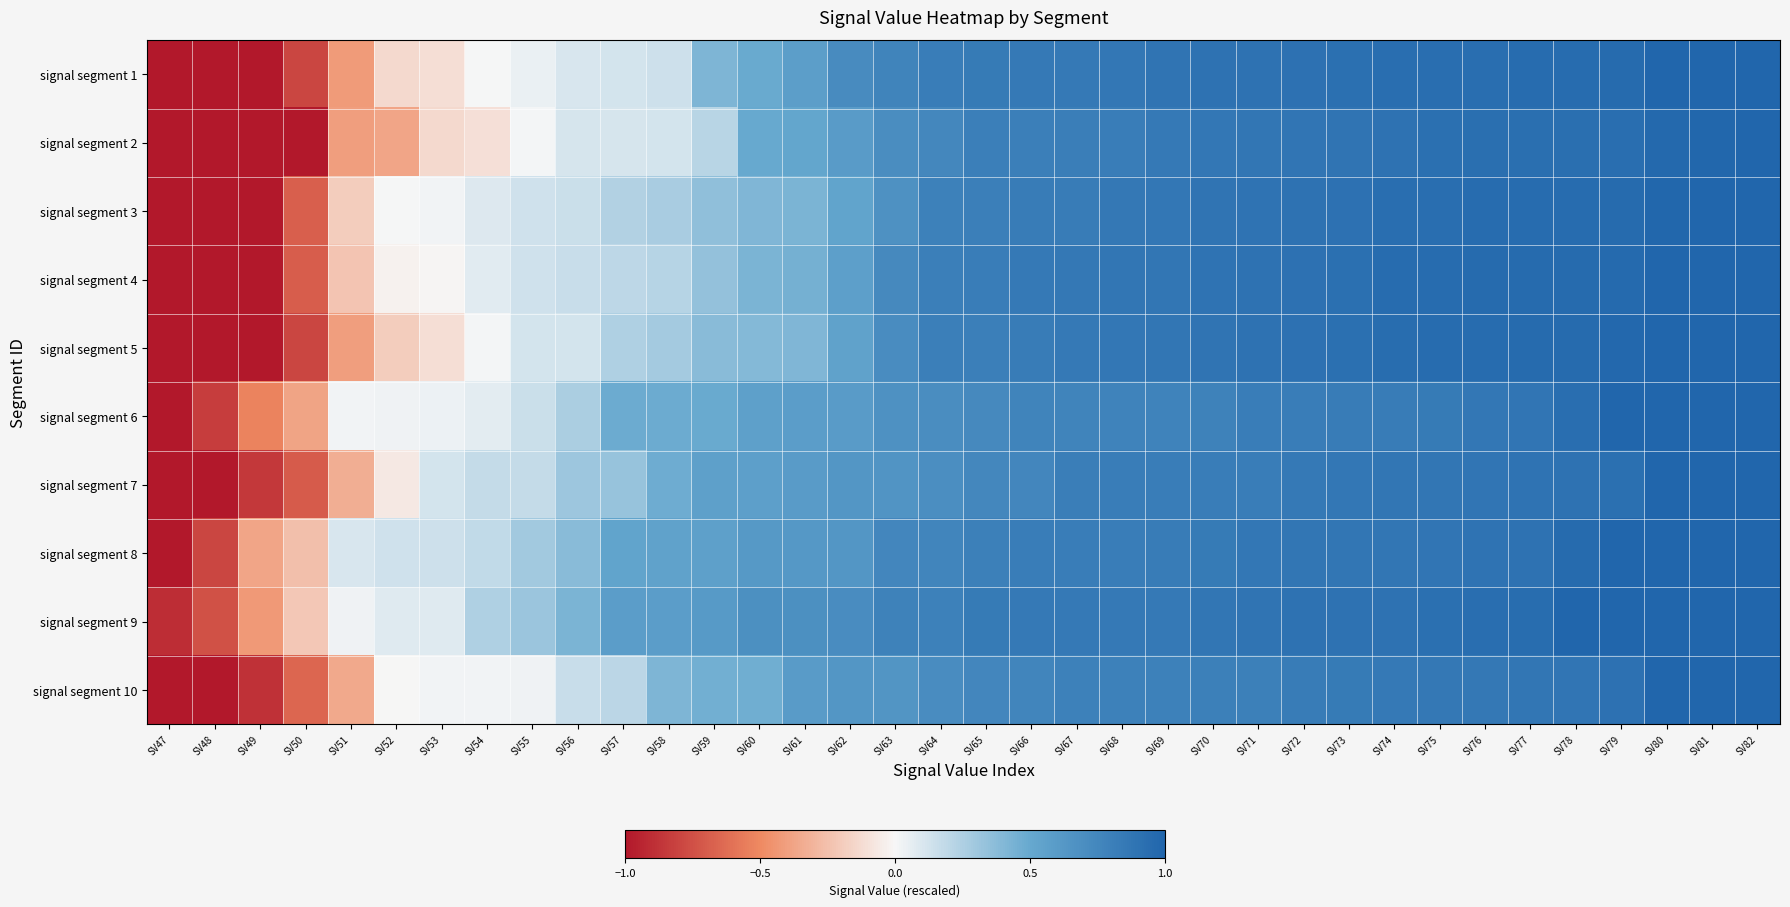

Rank the series at SV75 from highest to lowest value.

signal segment 4, signal segment 5, signal segment 3, signal segment 1, signal segment 2, signal segment 9, signal segment 8, signal segment 7, signal segment 10, signal segment 6